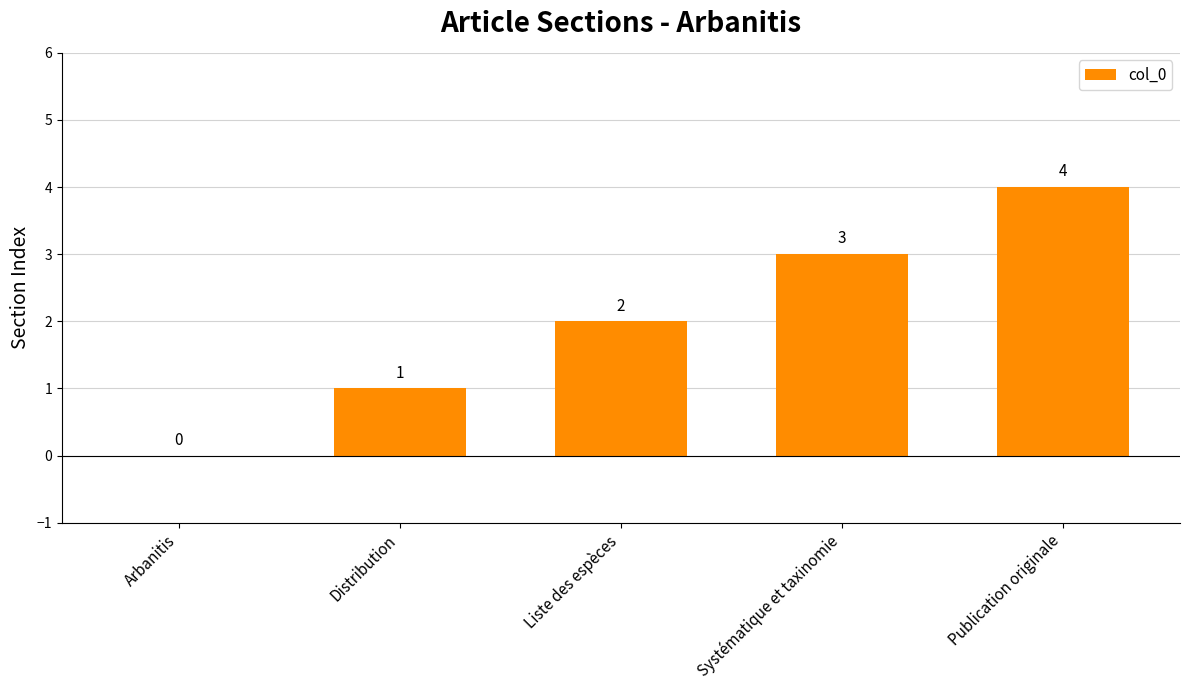

At which label is the value closest to 2?

Liste des espèces